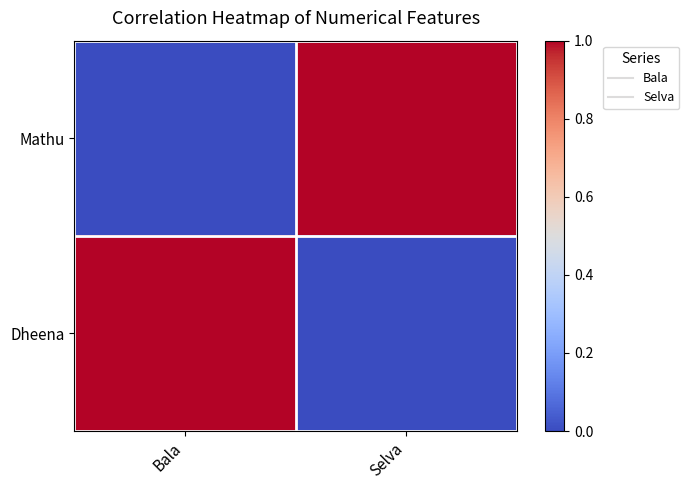

At how many categories does at least one series exceed 0?

2